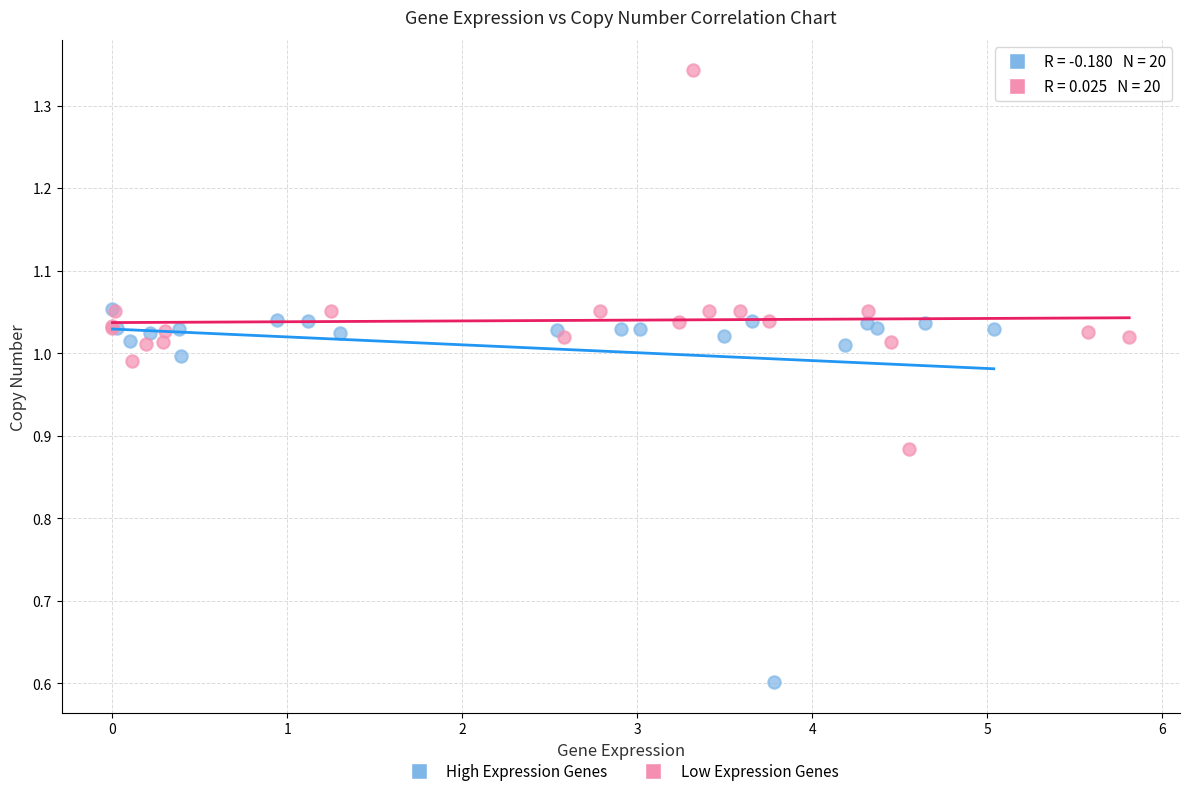

Which series contains the highest Y value?

Low Expression Genes